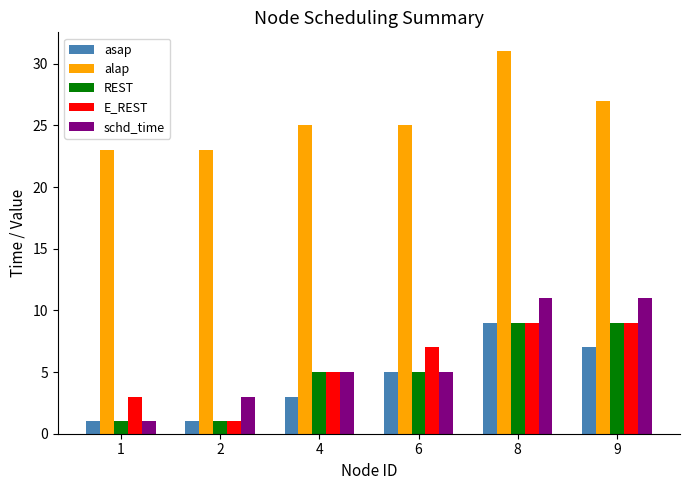

Reading left to right, extract all data points from this chart.

asap: 1	1	3	5	9	7
alap: 23	23	25	25	31	27
REST: 1	1	5	5	9	9
E_REST: 3	1	5	7	9	9
schd_time: 1	3	5	5	11	11